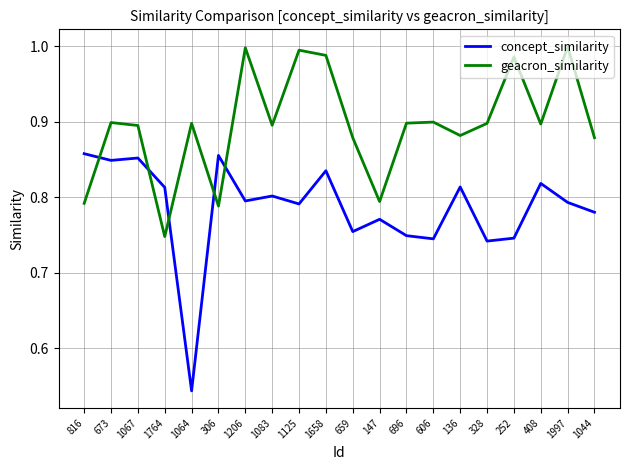

Which series changed the most between 1658 and 147?

geacron_similarity